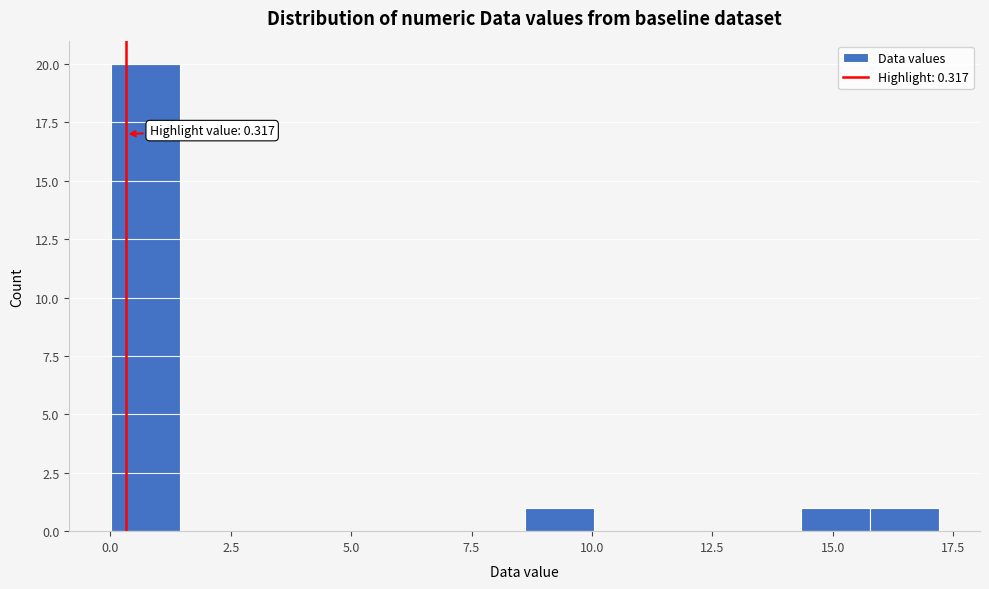

Read against the x-axis, roughly where is the centre of the tallest bar?

0.5